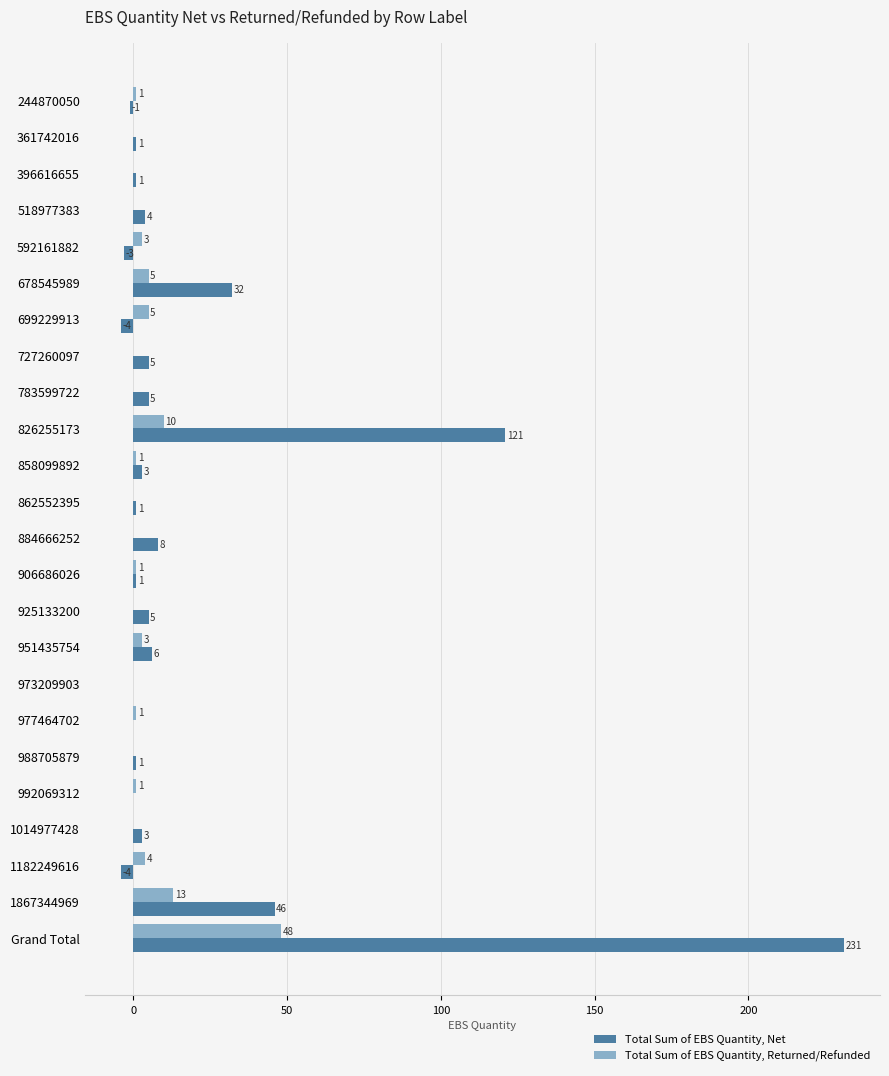

How many series are shown in this chart?

2